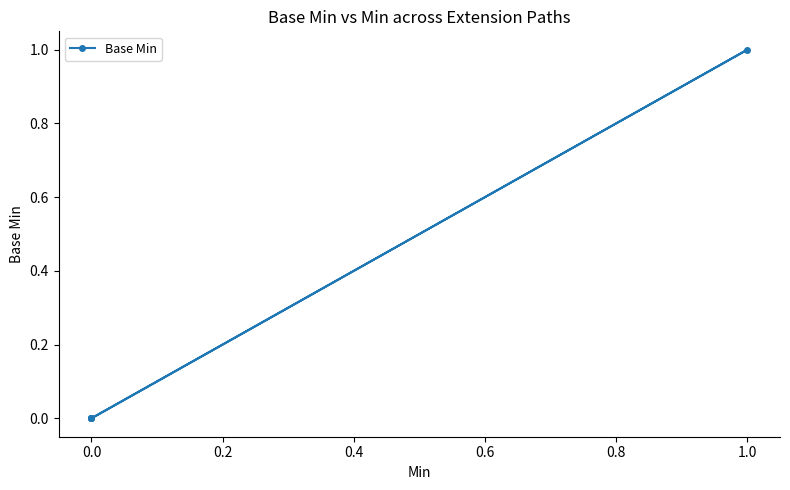

What is the sum of all values?

1